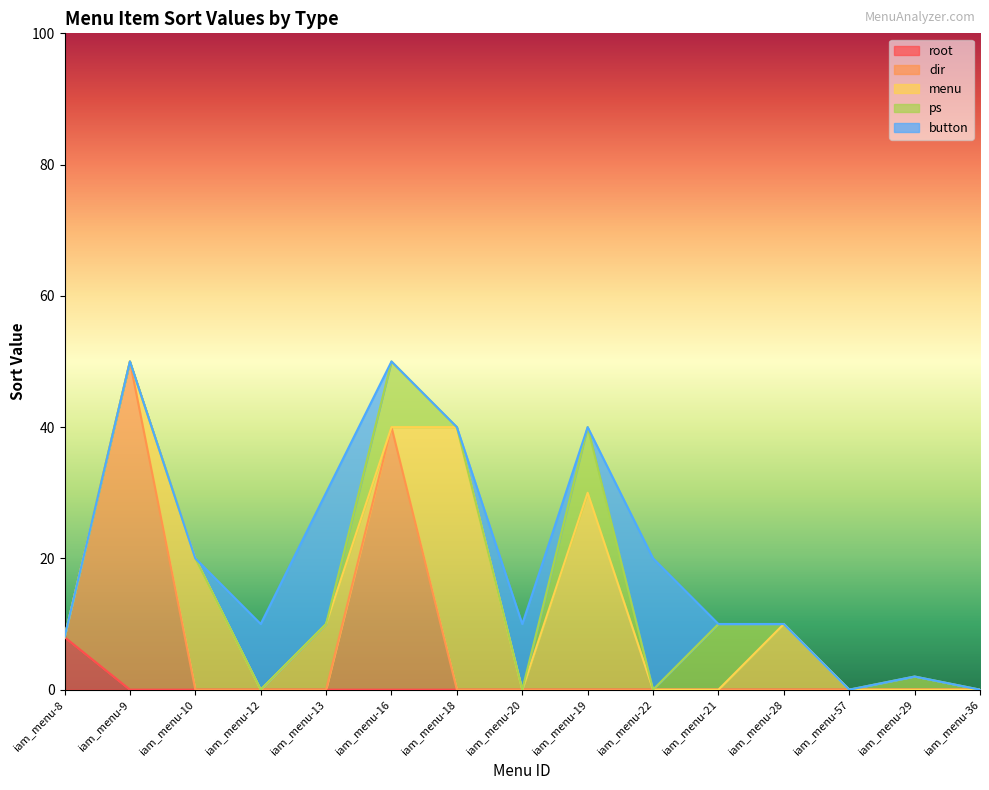

Reading left to right, extract all data points from this chart.

root: iam_menu-8=8	iam_menu-9=0	iam_menu-10=0	iam_menu-12=0	iam_menu-13=0	iam_menu-16=0	iam_menu-18=0	iam_menu-20=0	iam_menu-19=0	iam_menu-22=0	iam_menu-21=0	iam_menu-28=0	iam_menu-57=0	iam_menu-29=0	iam_menu-36=0
dir: iam_menu-8=0	iam_menu-9=50	iam_menu-10=0	iam_menu-12=0	iam_menu-13=0	iam_menu-16=40	iam_menu-18=0	iam_menu-20=0	iam_menu-19=0	iam_menu-22=0	iam_menu-21=0	iam_menu-28=0	iam_menu-57=0	iam_menu-29=0	iam_menu-36=0
menu: iam_menu-8=0	iam_menu-9=0	iam_menu-10=20	iam_menu-12=0	iam_menu-13=10	iam_menu-16=0	iam_menu-18=40	iam_menu-20=0	iam_menu-19=30	iam_menu-22=0	iam_menu-21=0	iam_menu-28=10	iam_menu-57=0	iam_menu-29=0	iam_menu-36=0
ps: iam_menu-8=0	iam_menu-9=0	iam_menu-10=0	iam_menu-12=0	iam_menu-13=0	iam_menu-16=10	iam_menu-18=0	iam_menu-20=0	iam_menu-19=10	iam_menu-22=0	iam_menu-21=10	iam_menu-28=0	iam_menu-57=0	iam_menu-29=2	iam_menu-36=0
button: iam_menu-8=0	iam_menu-9=0	iam_menu-10=0	iam_menu-12=10	iam_menu-13=20	iam_menu-16=0	iam_menu-18=0	iam_menu-20=10	iam_menu-19=0	iam_menu-22=20	iam_menu-21=0	iam_menu-28=0	iam_menu-57=0	iam_menu-29=0	iam_menu-36=0